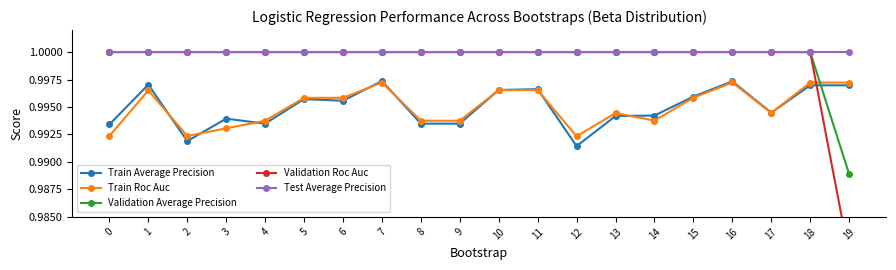

How many interior local valleys does the Train Average Precision series have?

5